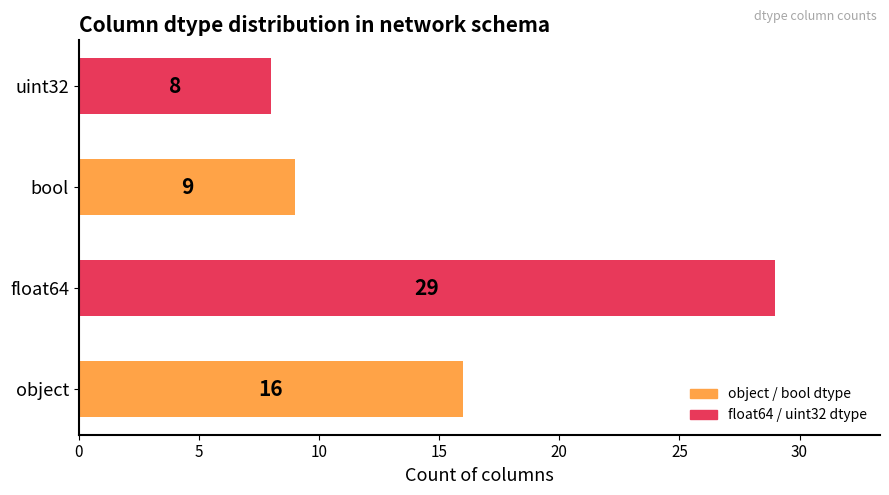

Reading bottom to top, list all the values displayed in this chart.

16	29	9	8